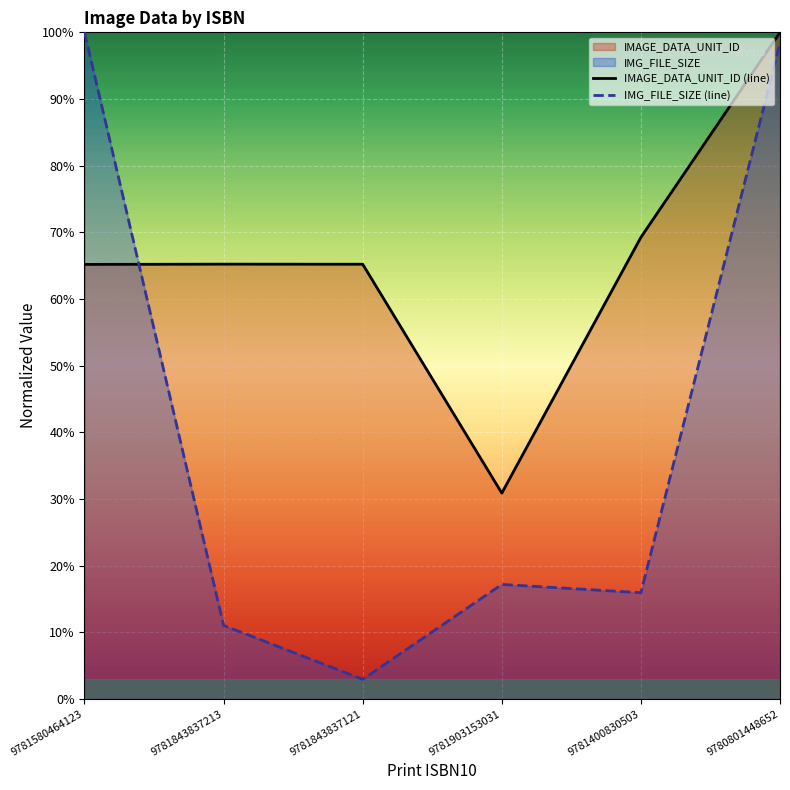

How many times do IMG_FILE_SIZE (line) and IMAGE_DATA_UNIT_ID (line) cross each other?

1